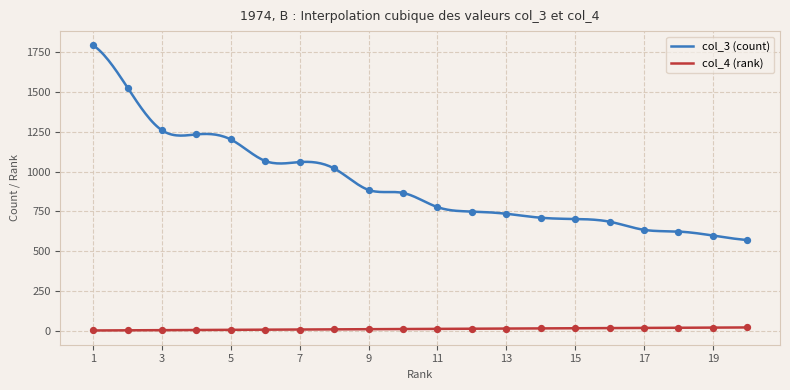

At how many categories does at least one series exceed 662?

16